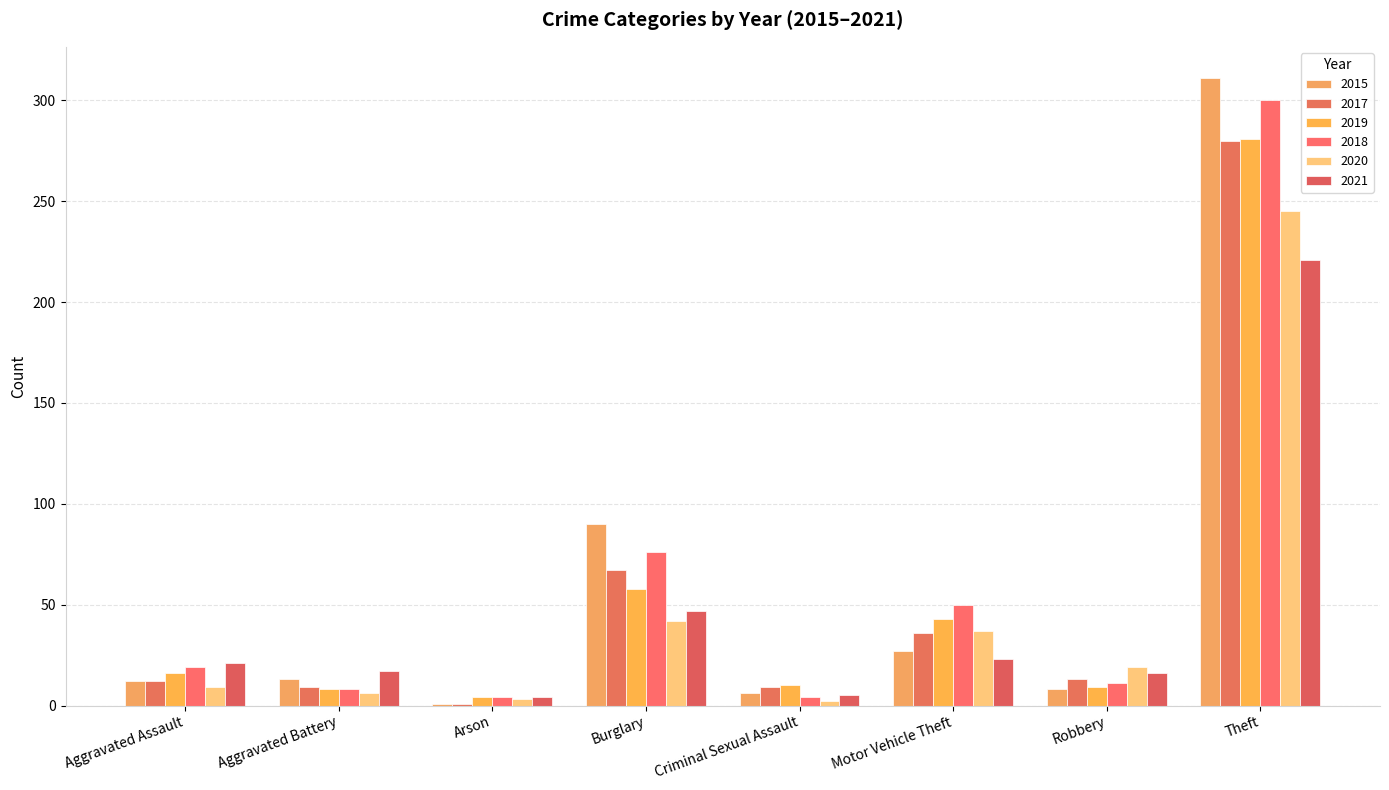

What are all the series names shown in the legend?

2015, 2017, 2019, 2018, 2020, 2021